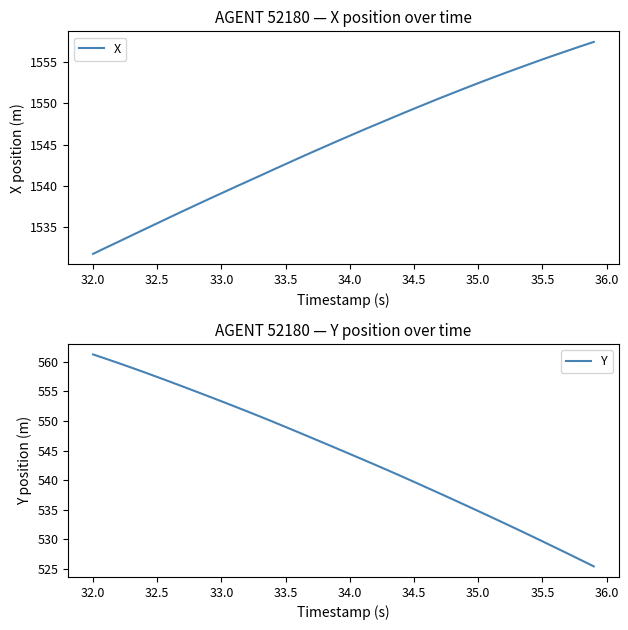

True or false: X and Y intersect in this chart.

False